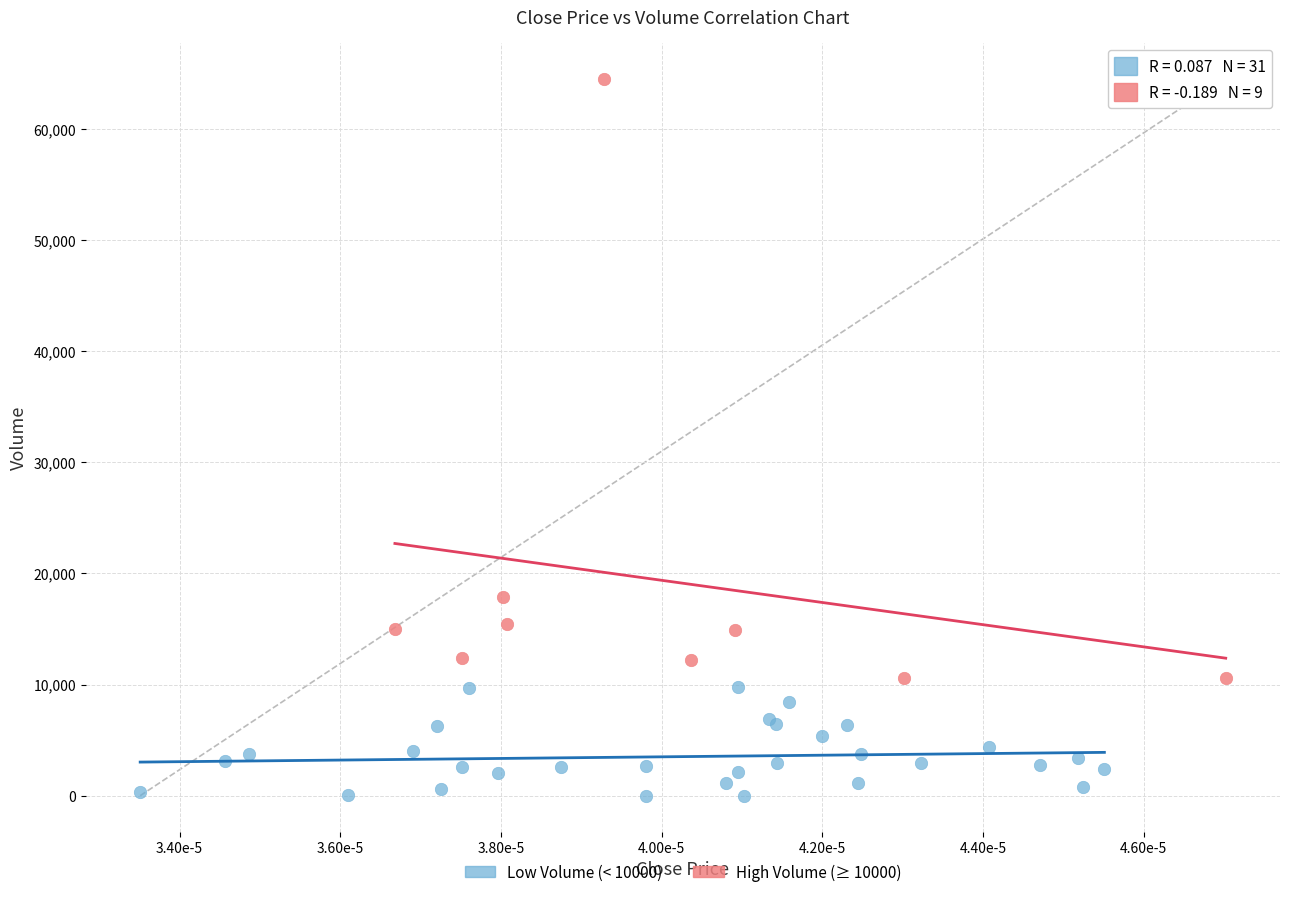

What are all the series names shown in the legend?

Low Volume (< 10000), High Volume (≥ 10000)